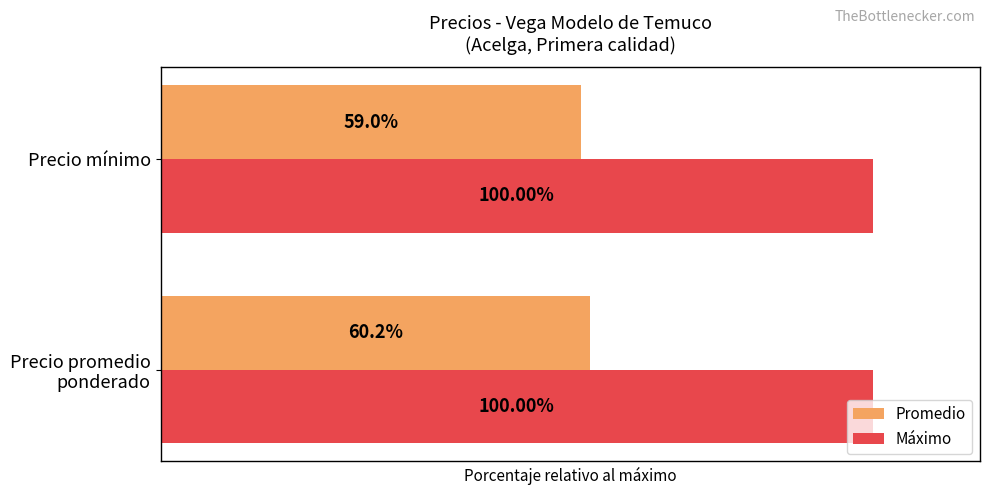

List the series in order of their overall mean, lowest first.

Promedio, Máximo